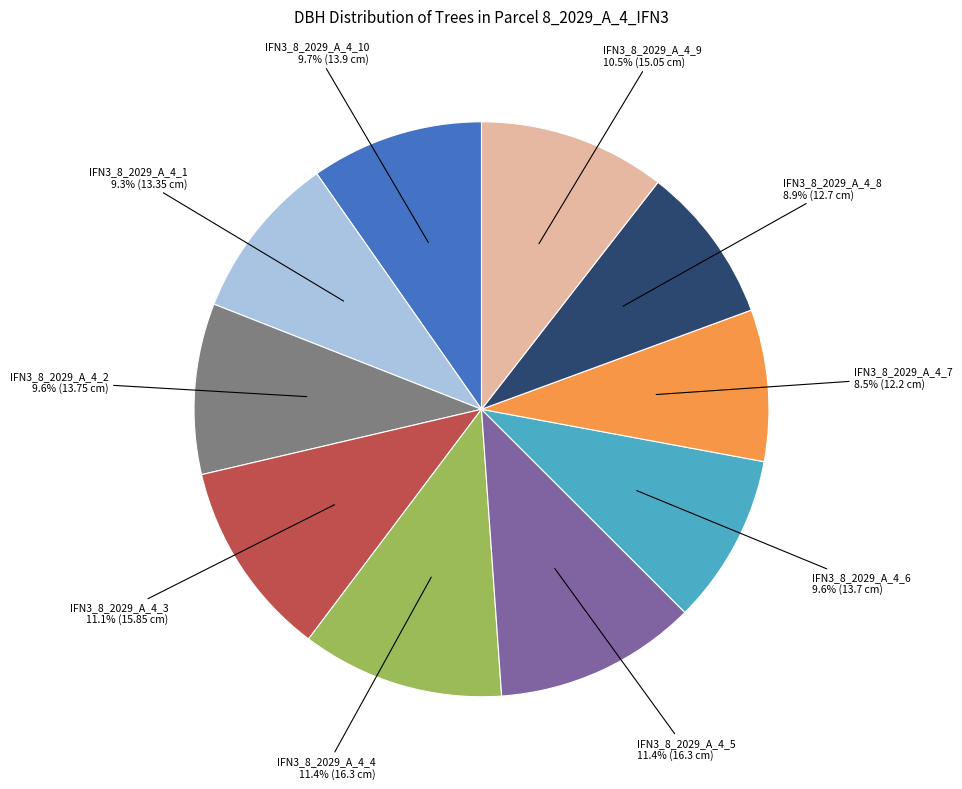

Is there any slice that represents more than half of the pie?

No